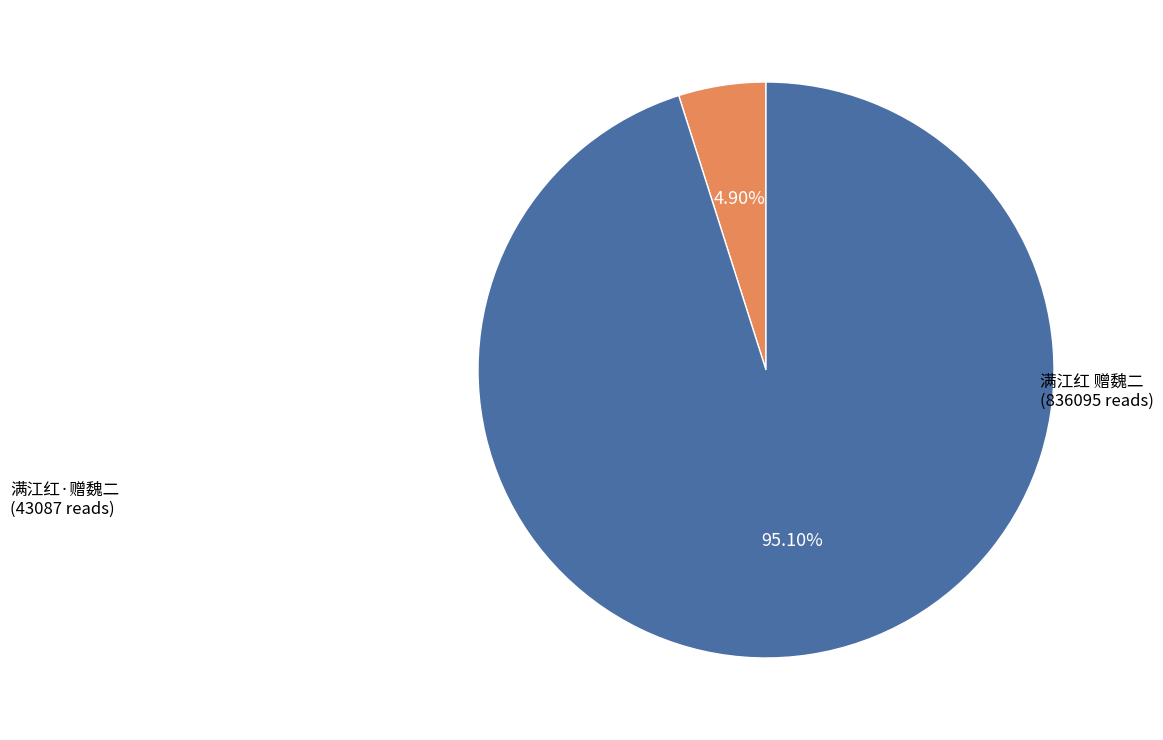

Does any single category account for the majority?

Yes